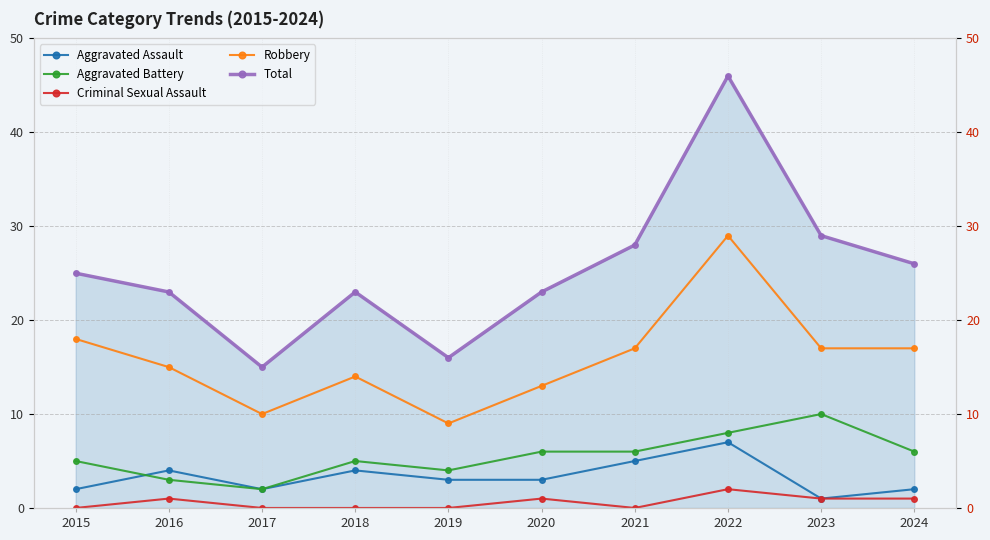

What is the sum of all Aggravated Battery values?

55